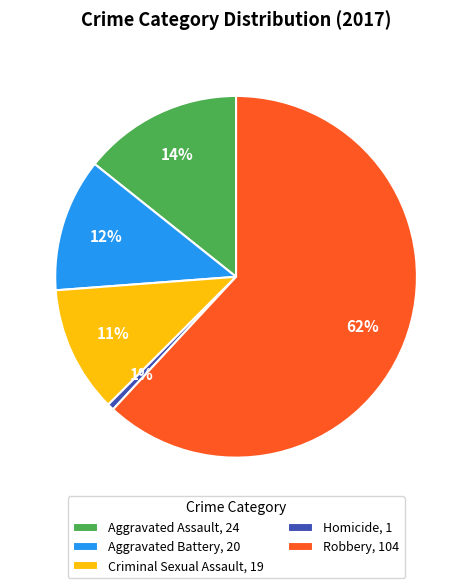

Which has a higher value, Aggravated Battery or Robbery?

Robbery